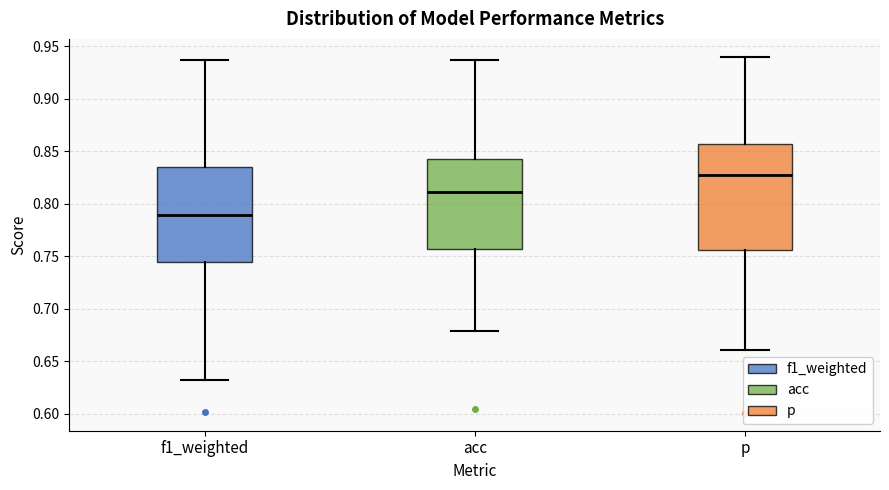

Reading left to right, read every box against the y-axis: the position of its median line, the range the box covers, and the ends of its whiskers. The values are not printed on the chart, so give them approximately, as read against the axis.

f1_weighted: median 0.790, box 0.745 to 0.835, whiskers 0.630 to 0.935
acc: median 0.810, box 0.755 to 0.840, whiskers 0.680 to 0.935
p: median 0.830, box 0.755 to 0.855, whiskers 0.660 to 0.940